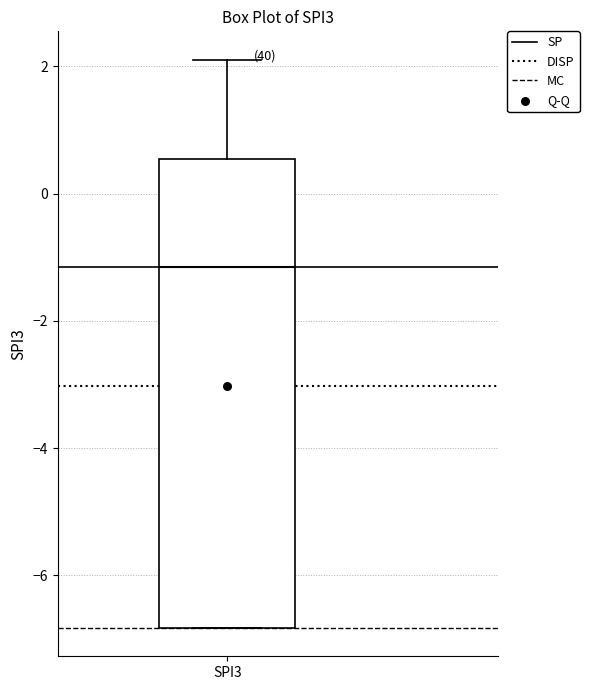

Where is the lower edge of the box for SPI3 on the y-axis? The values are not printed on the chart, so give them approximately, as read against the axis.

-6.8